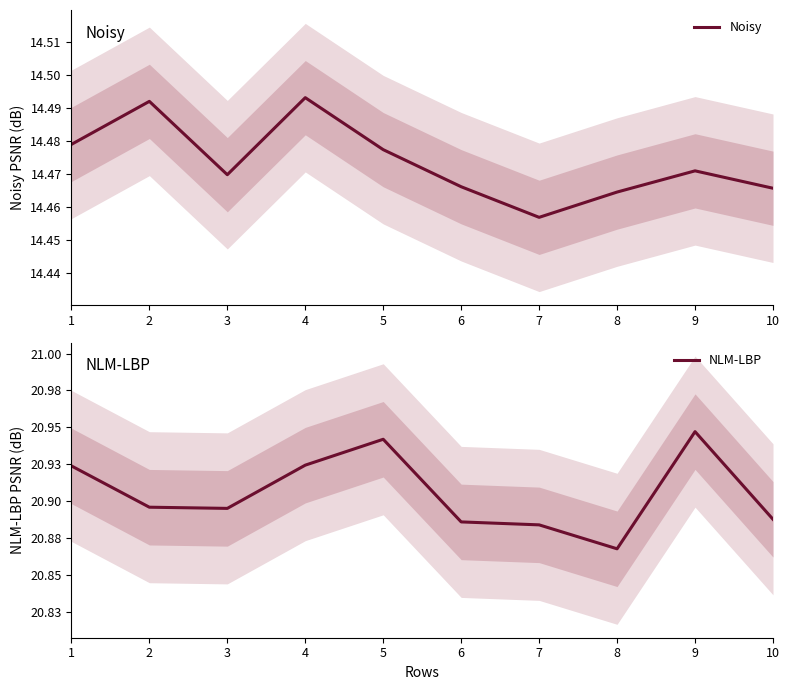

How many lines are shown in the chart?

2